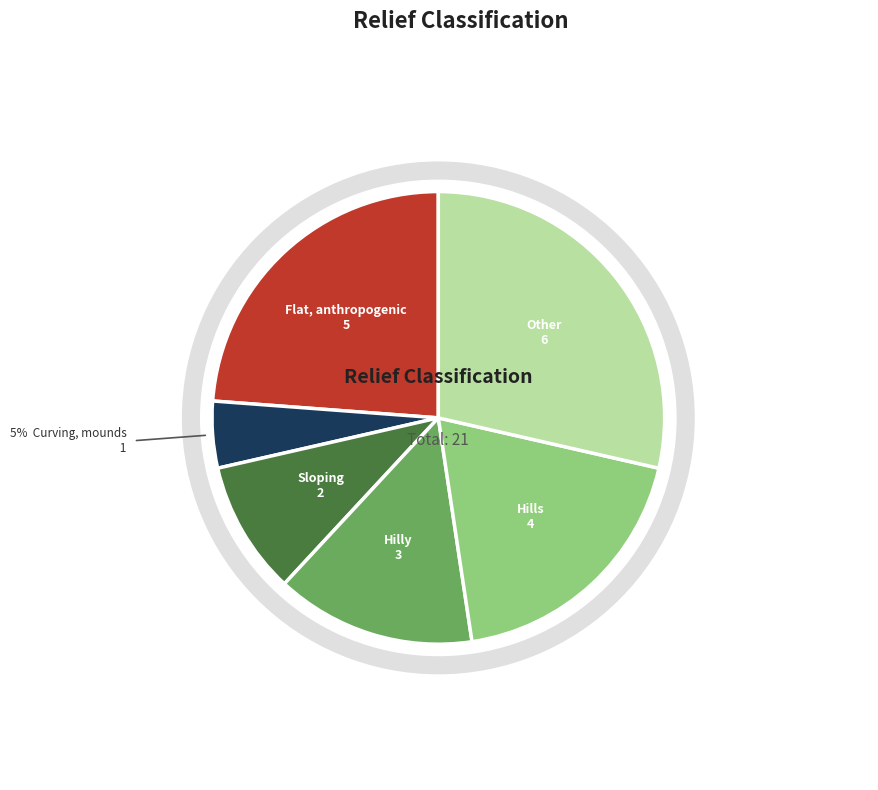

Is the sum of Hills and Other greater than half?

No